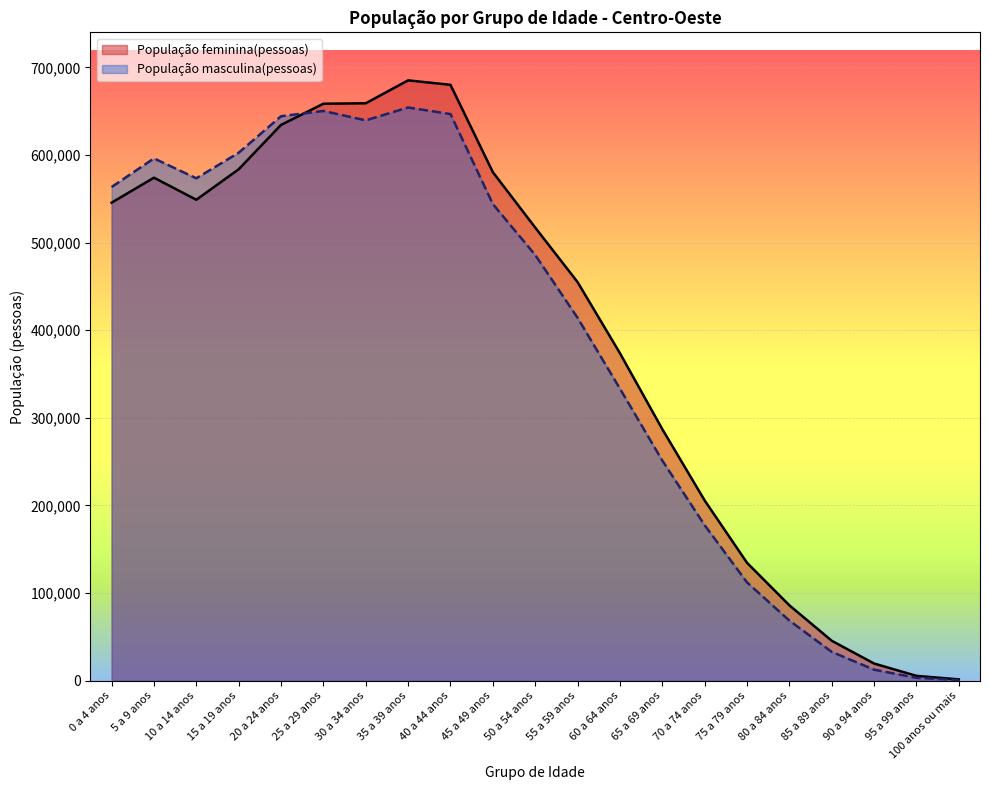

What is the average value of the População masculina(pessoas) series?

381309